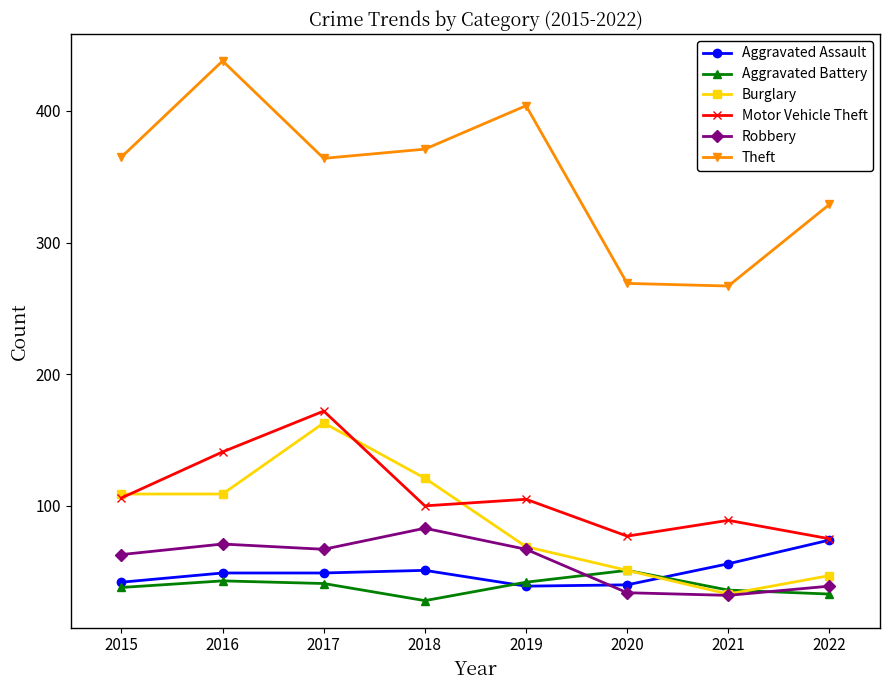

What is the spread (max minus min) of values at 2020?

235